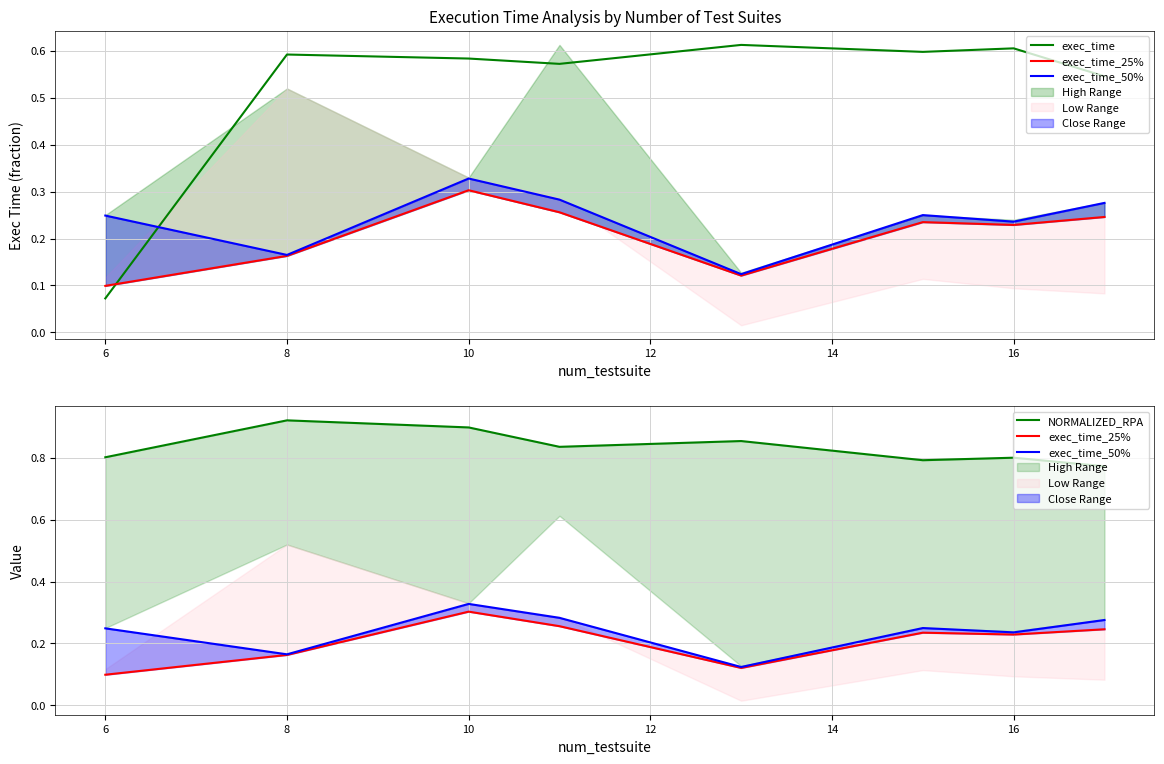

Reading left to right, list all the values displayed in this chart.

exec_time: 0.1	0.6	0.6	0.6	0.6	0.6	0.6	0.5
exec_time_25%: 0.1	0.2	0.3	0.3	0.1	0.2	0.2	0.2
exec_time_50%: 0.2	0.2	0.3	0.3	0.1	0.2	0.2	0.3
NORMALIZED_RPA: 0.8	0.9	0.9	0.8	0.9	0.8	0.8	0.8